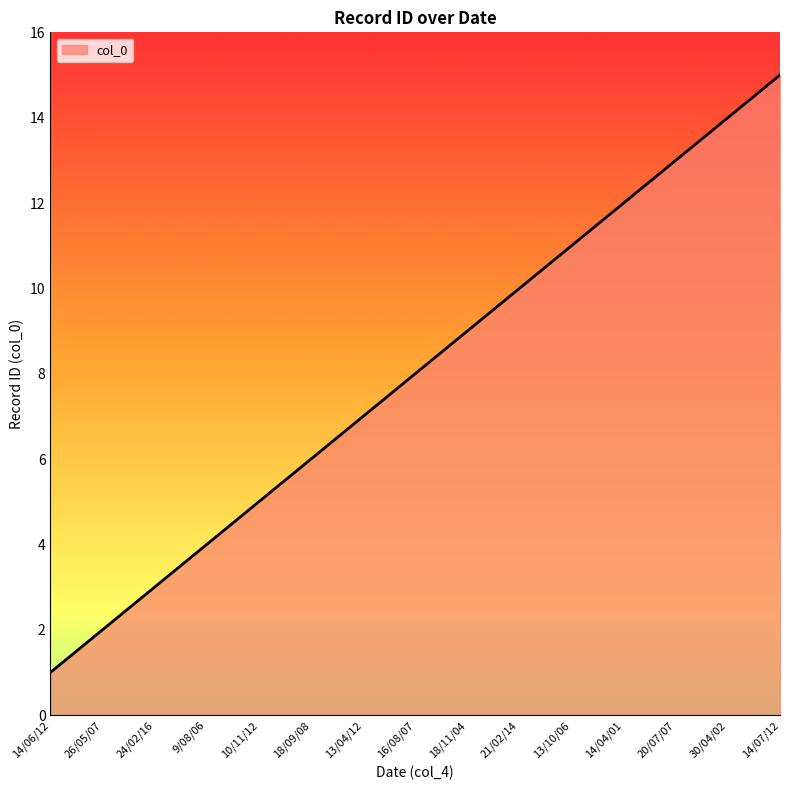

Reading left to right, what are all the values shown in this chart?

14/06/12=1	26/05/07=2	24/02/16=3	9/08/06=4	10/11/12=5	18/09/08=6	13/04/12=7	16/08/07=8	18/11/04=9	21/02/14=10	13/10/06=11	14/04/01=12	20/07/07=13	30/04/02=14	14/07/12=15